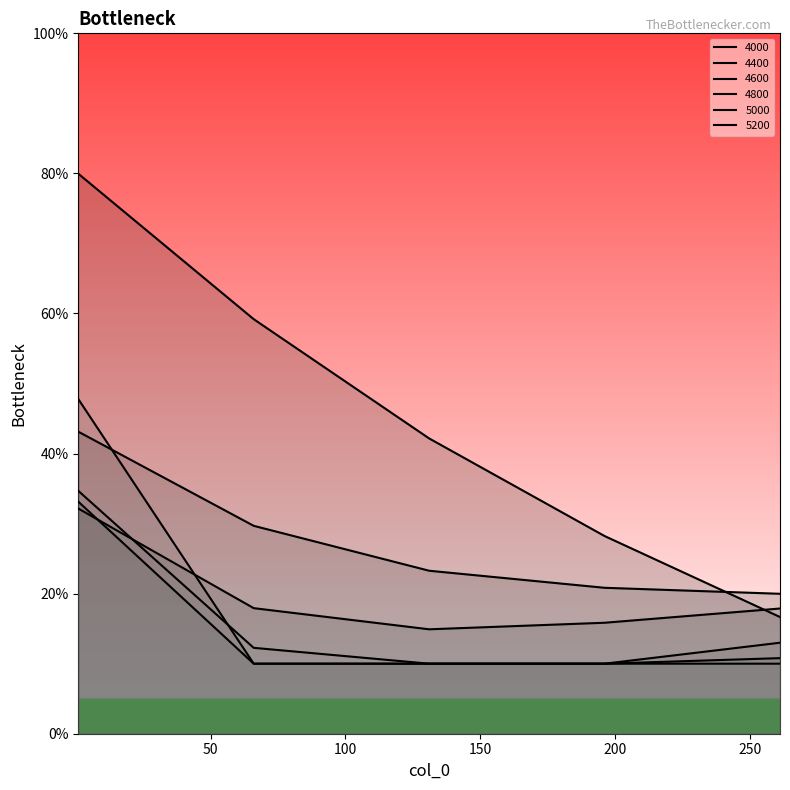

What is the lowest value of the 4600 series?

0.1